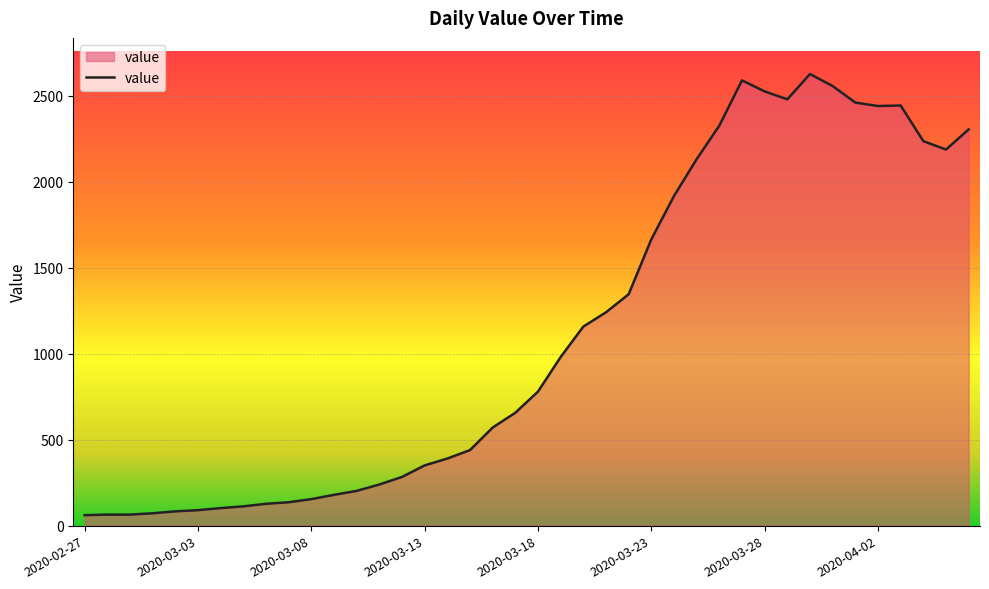

What is the smallest value displayed?

61